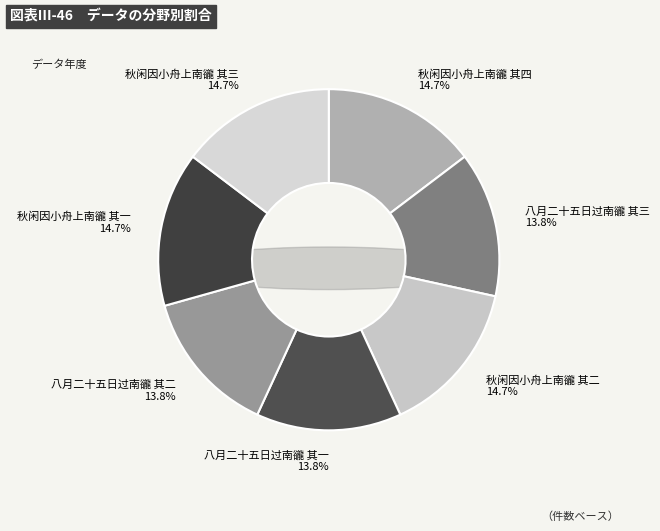

Does 秋闲因小舟上南豅 其一 represent more than half of the total?

No